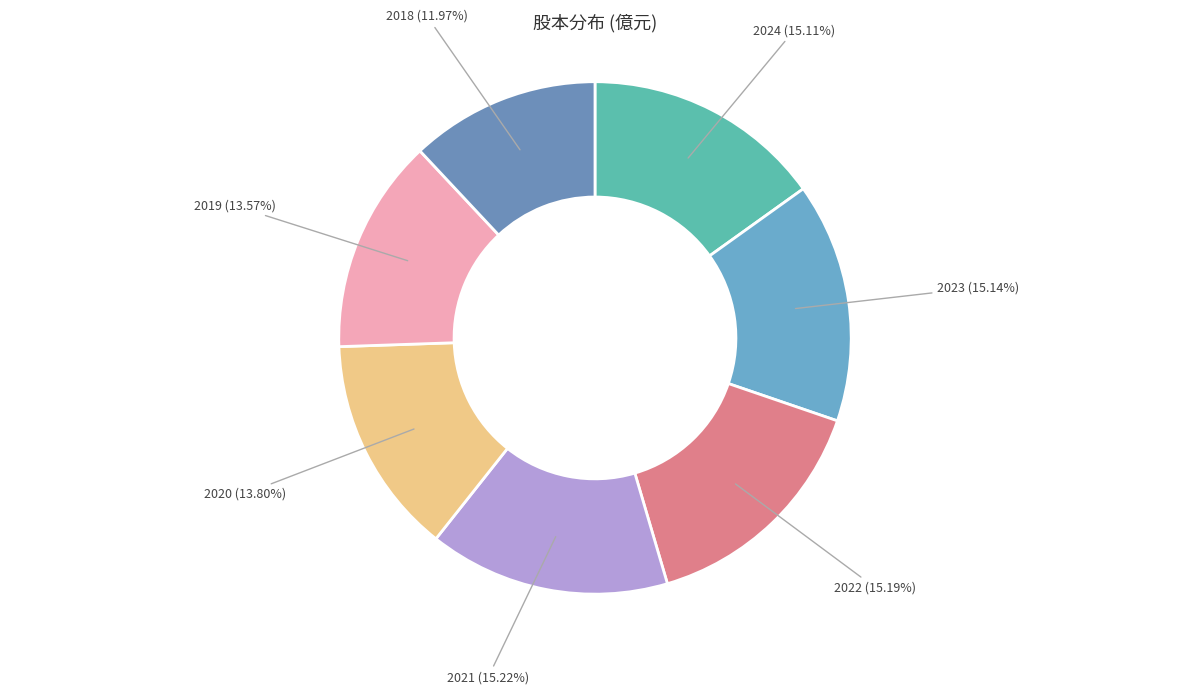

To the nearest percent, what is the combined percentage of 2024 and 2020?

29%